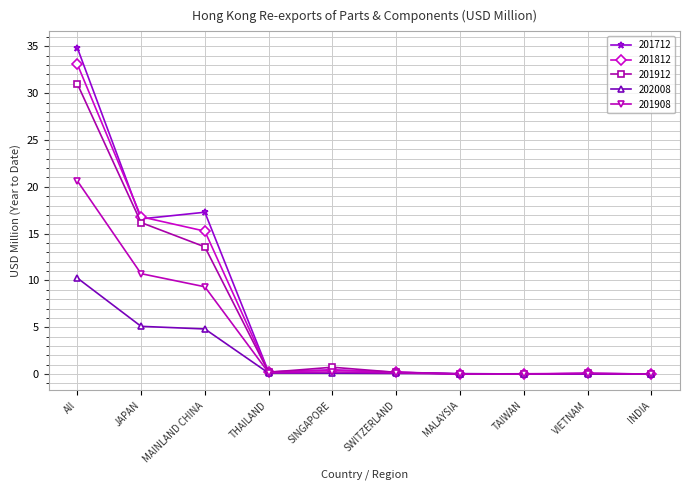

What position from the right is All?

10